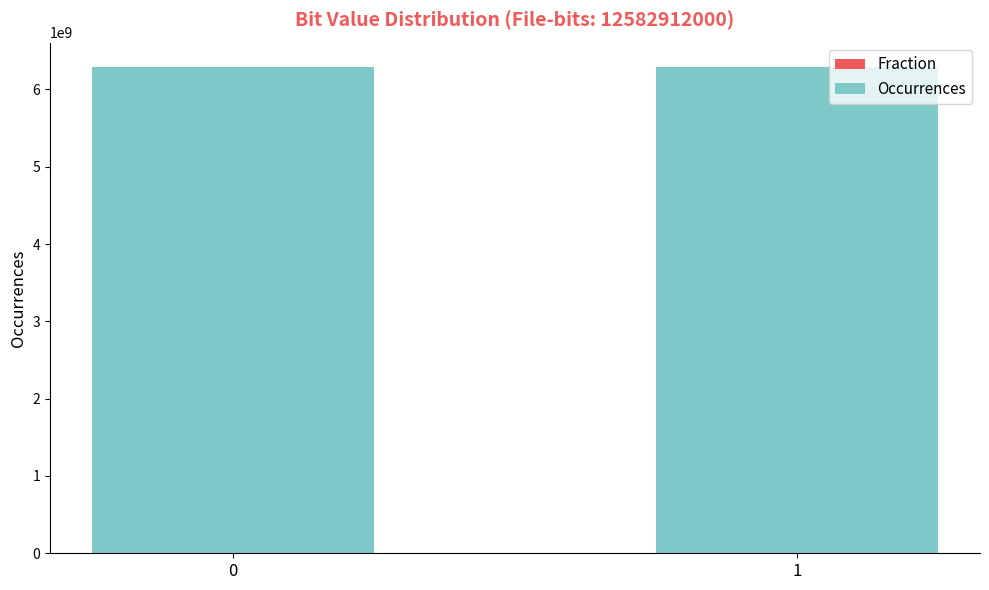

What is the average value of the Fraction series?

0.5